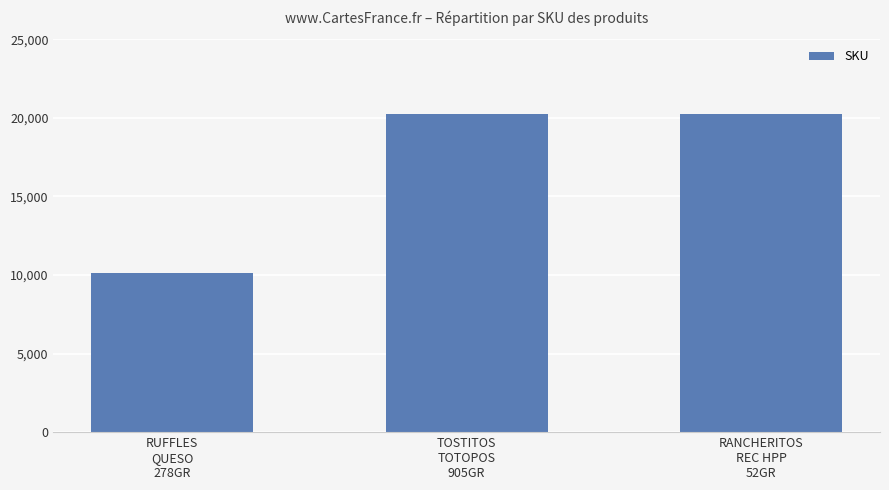

What is the maximum value shown in the chart?

20269